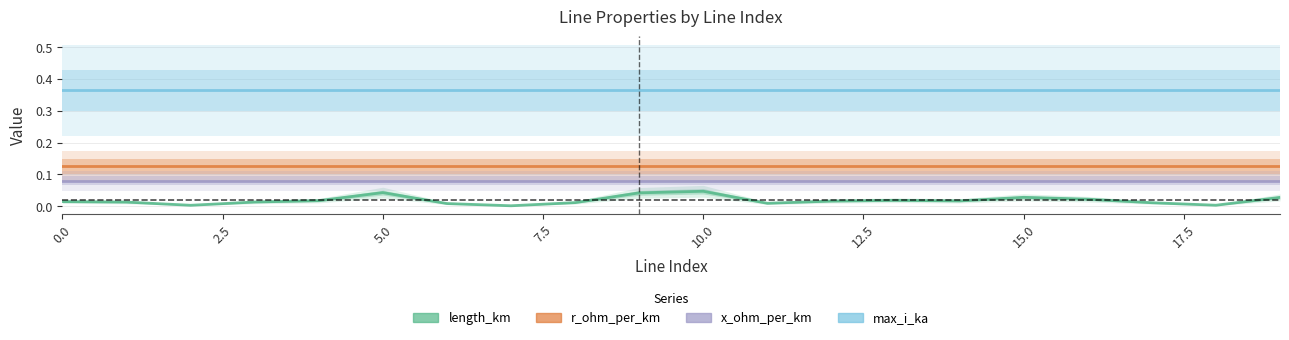

Is this an area chart (filled region under the line)?

No